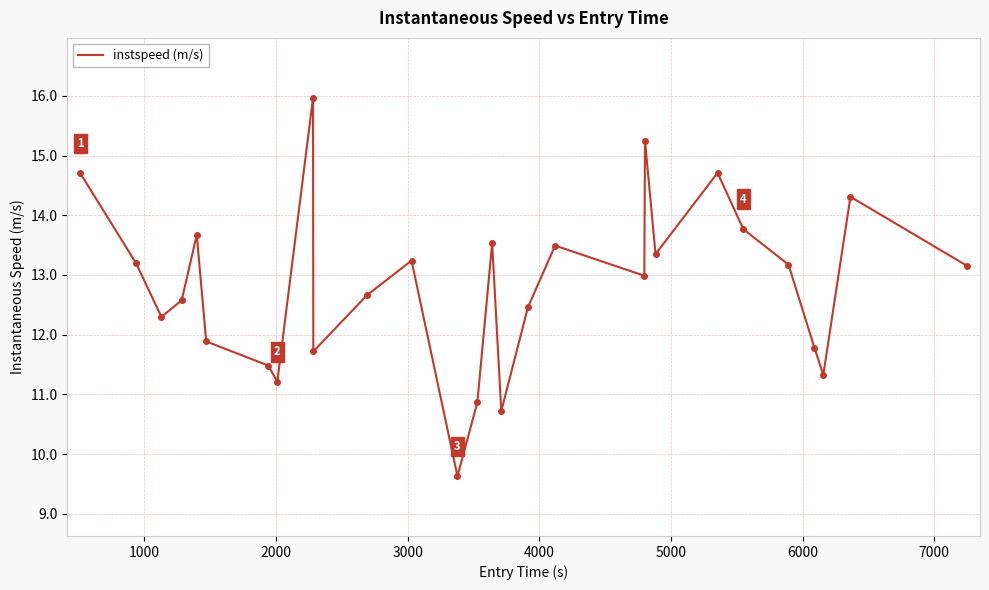

What is the greatest value displayed?

16.0